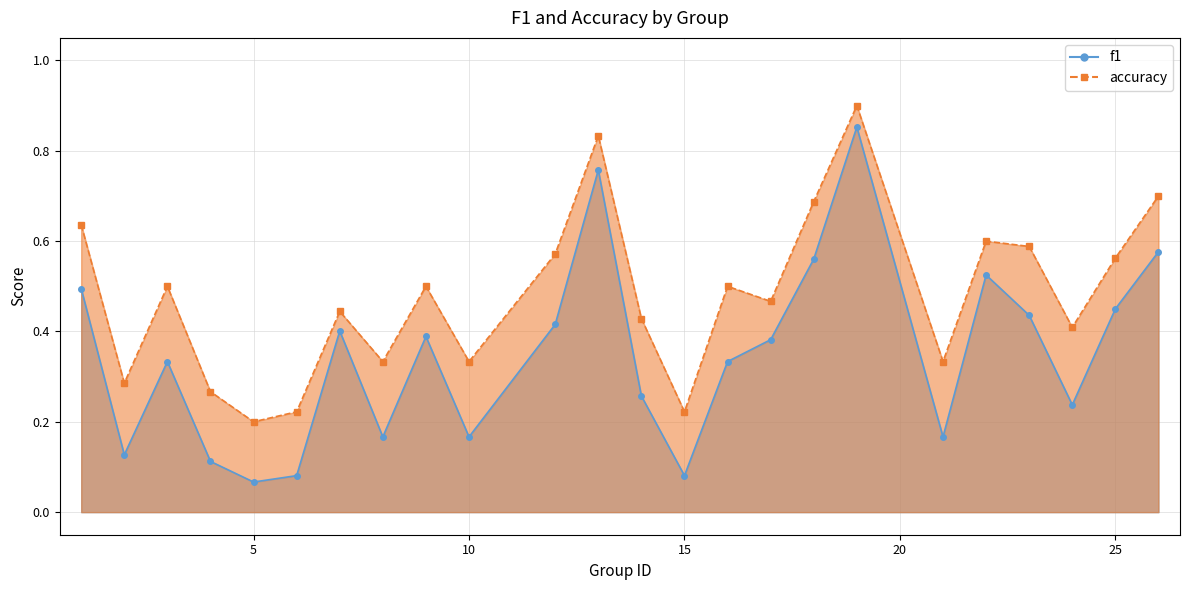

Where is accuracy nearest to the value 0?

5